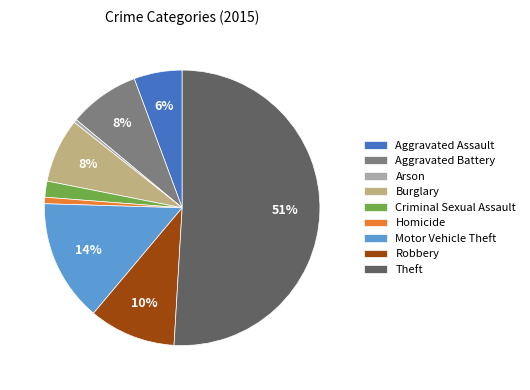

Which slice represents more than half of the pie?

Theft